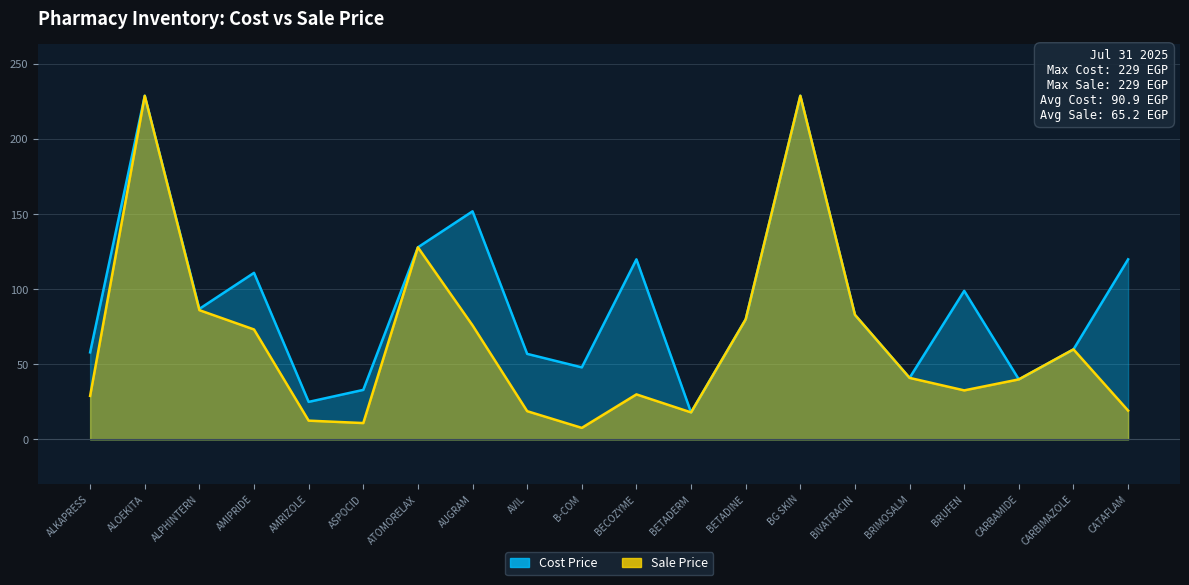

At which label does Sale Price reach its peak?

ALOEKITA